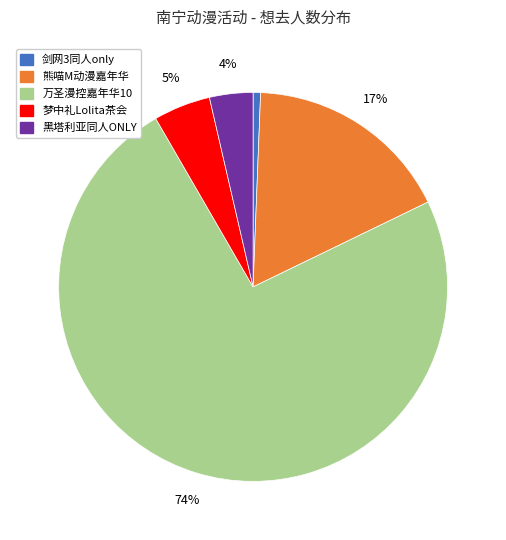

Does any single category account for the majority?

Yes